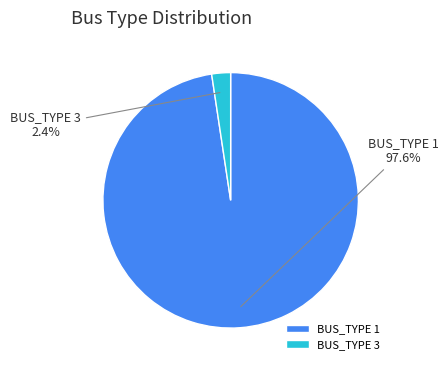

To the nearest percent, what is the difference between the largest and smallest slice percentages?

95%